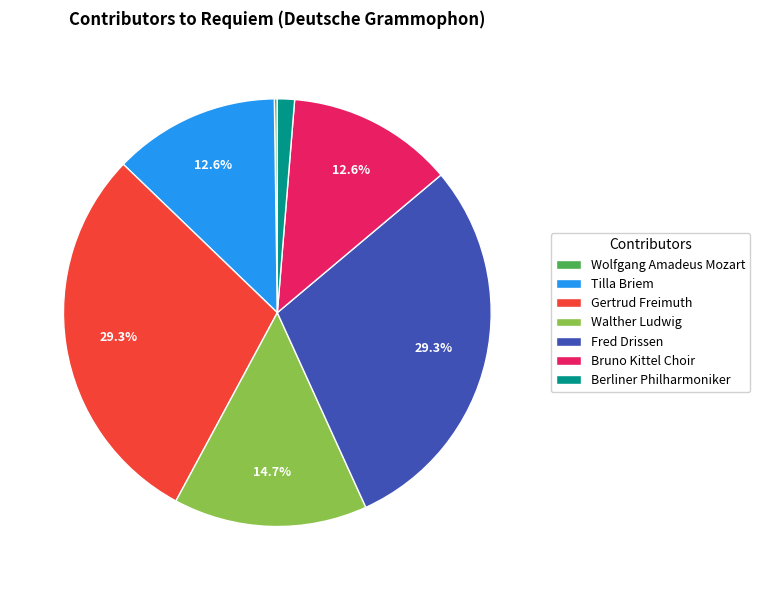

Is it true that Berliner Philharmoniker is 12% of the pie?

False